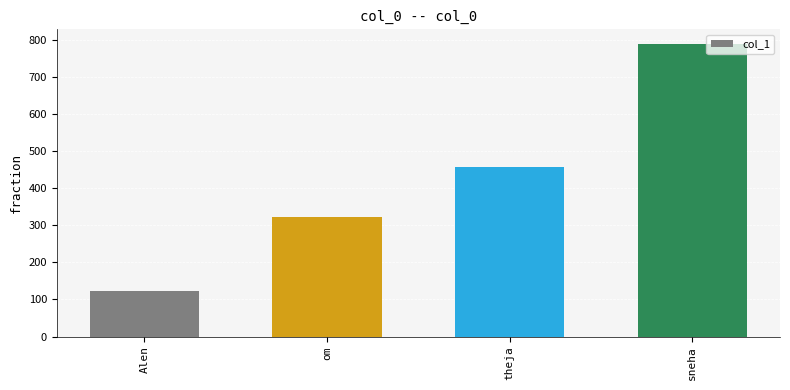

What is the label of the 2nd bar from the right?

theja